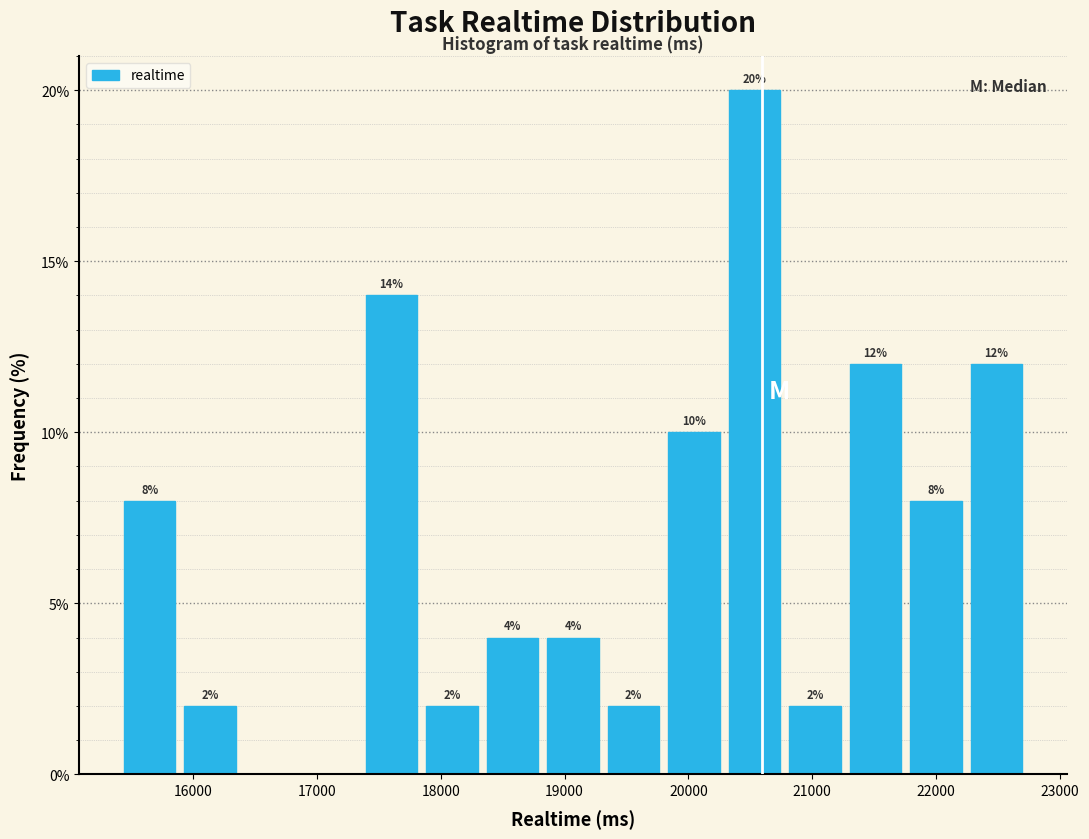

Which range on the x-axis has the tallest bar?

20300 to 20800